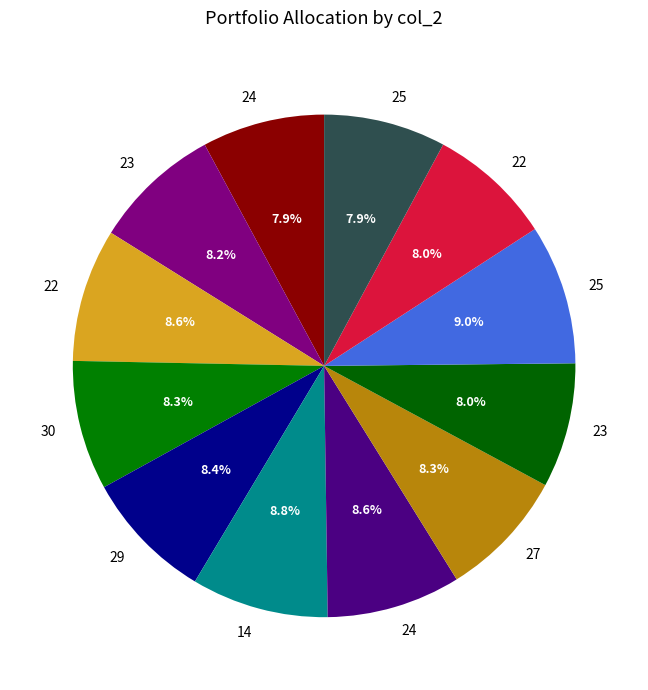

How many slices are in this pie chart?

12